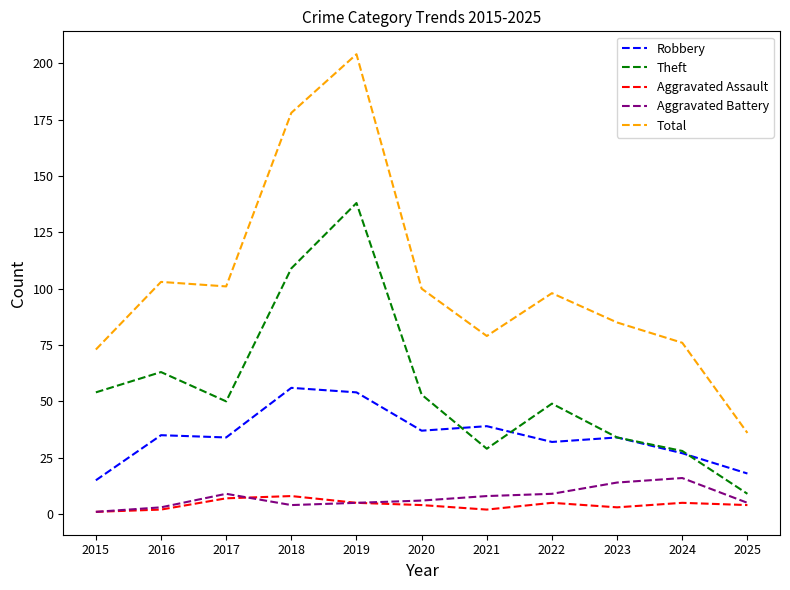

Which category has the highest value across all series?

2019